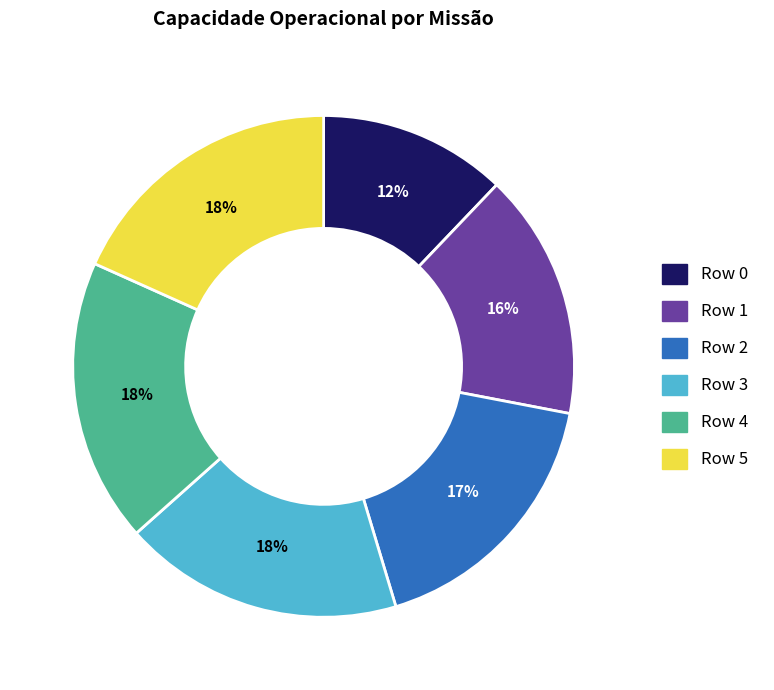

How many slices are in this pie chart?

6